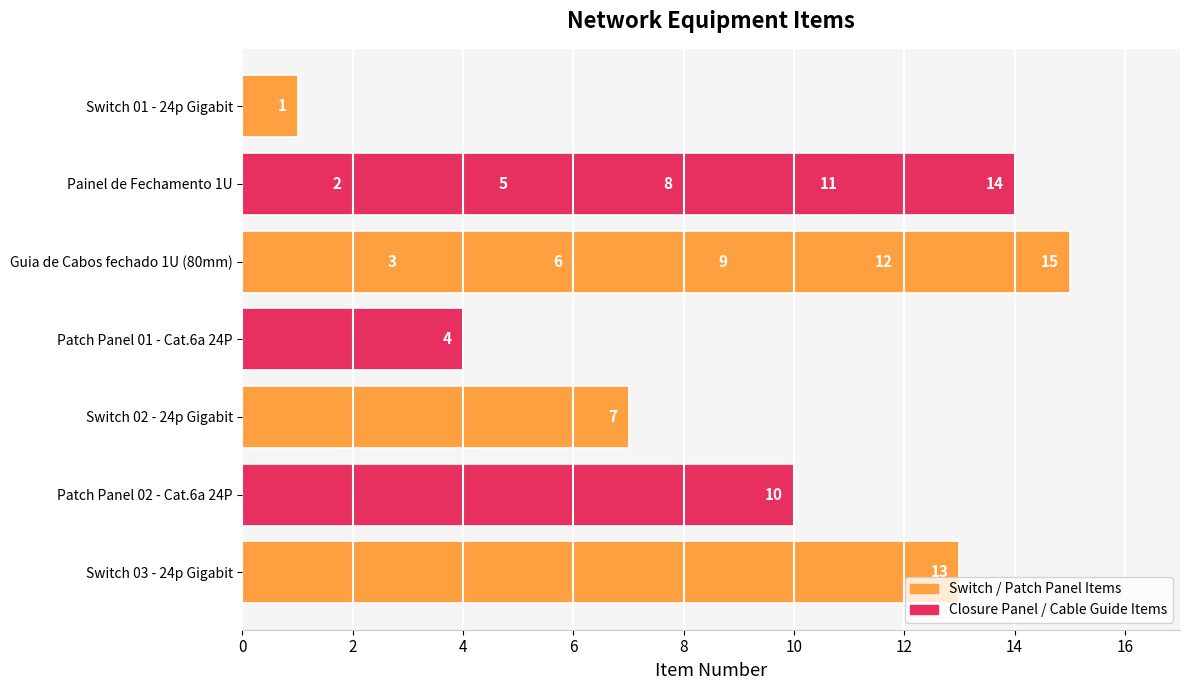

Approximately how many times larger is the value at 12 compared to 14?

0.9